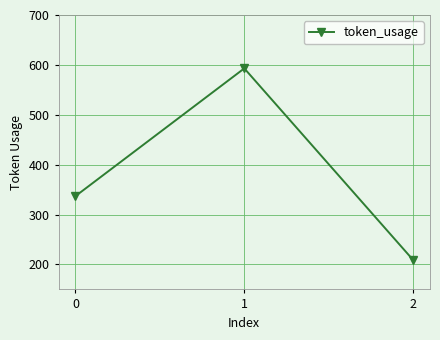

The value at 0 is 575. True or false?

False